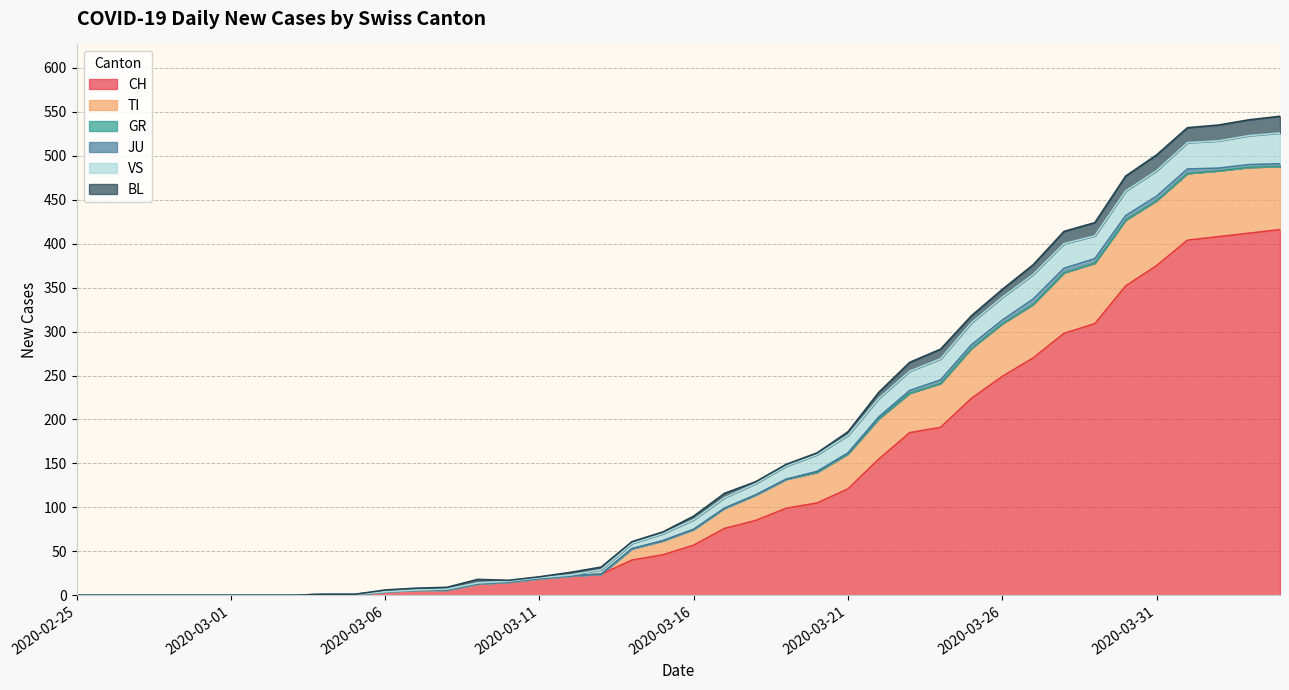

Where does the BL series first go above 3?

2020-03-09